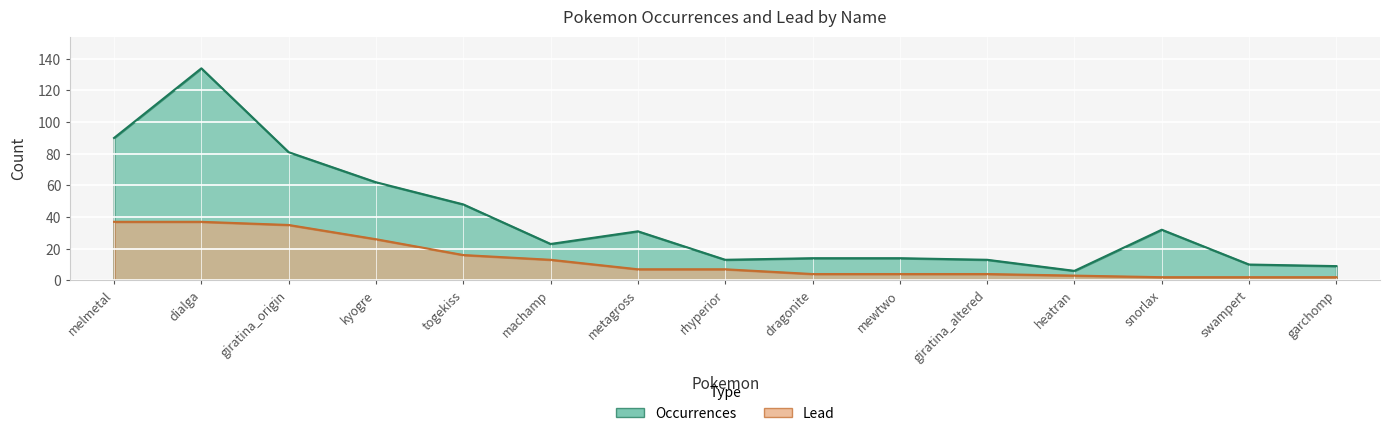

At which label does Occurrences first exceed 23?

melmetal